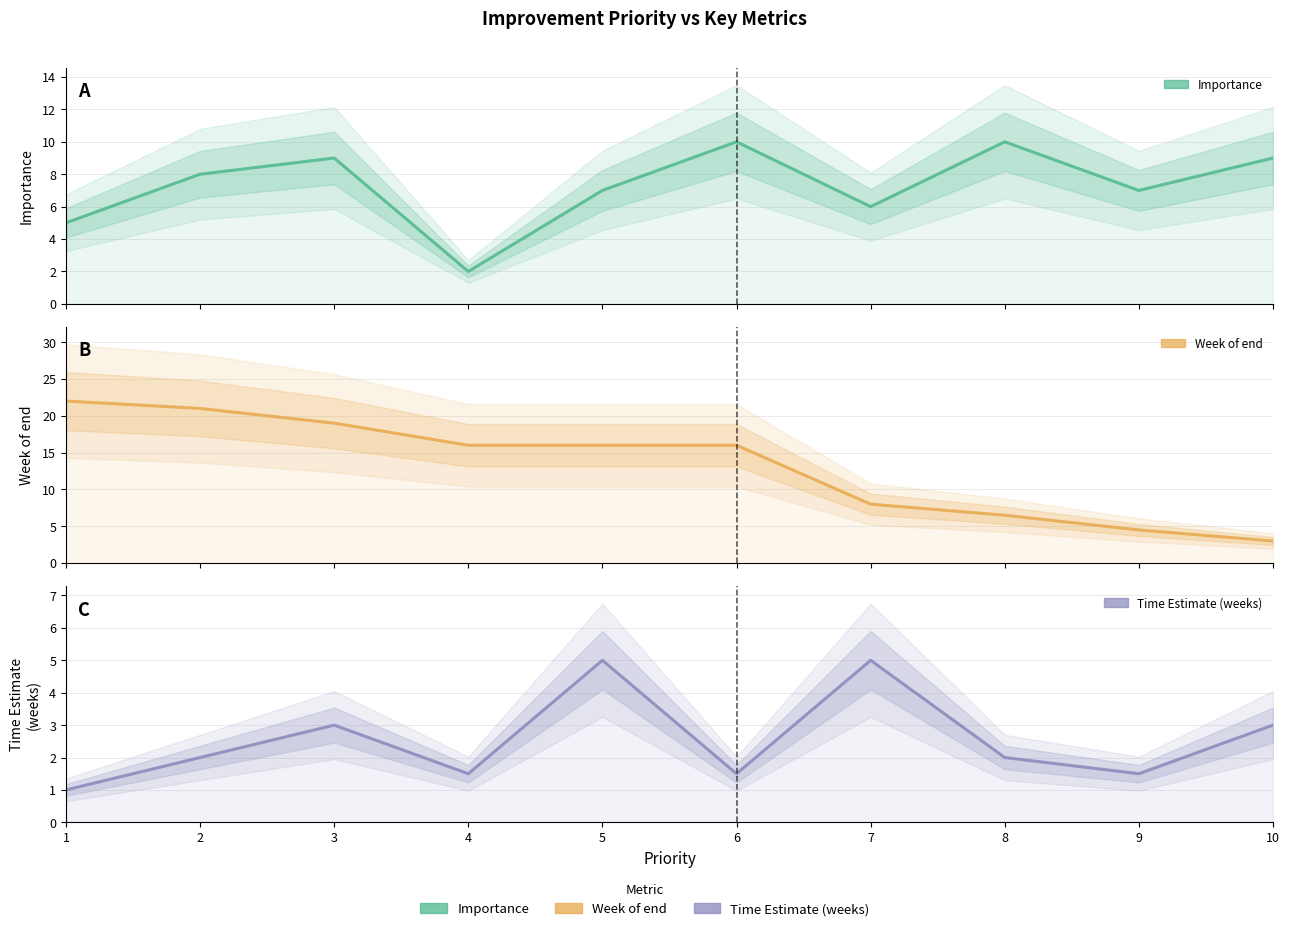

At how many categories does at least one series exceed 4?

10